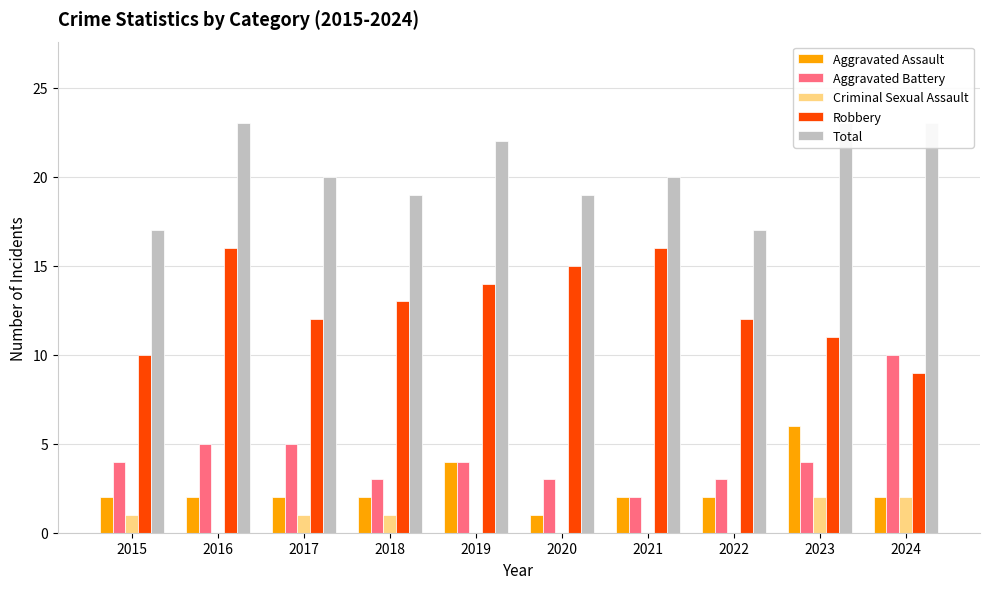

What is the difference between the highest and lowest values at 2017?

19